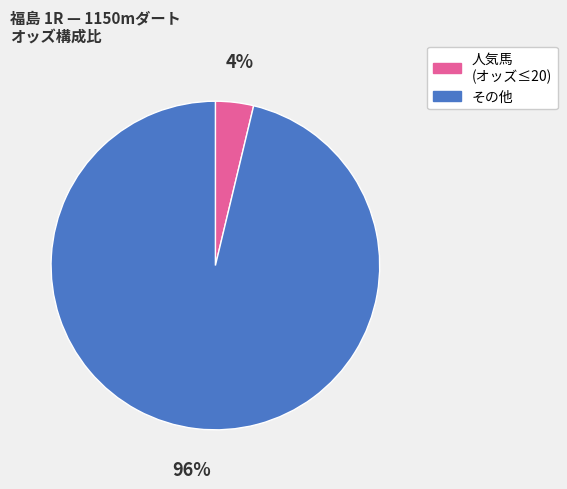

How many segments does this pie chart have?

2